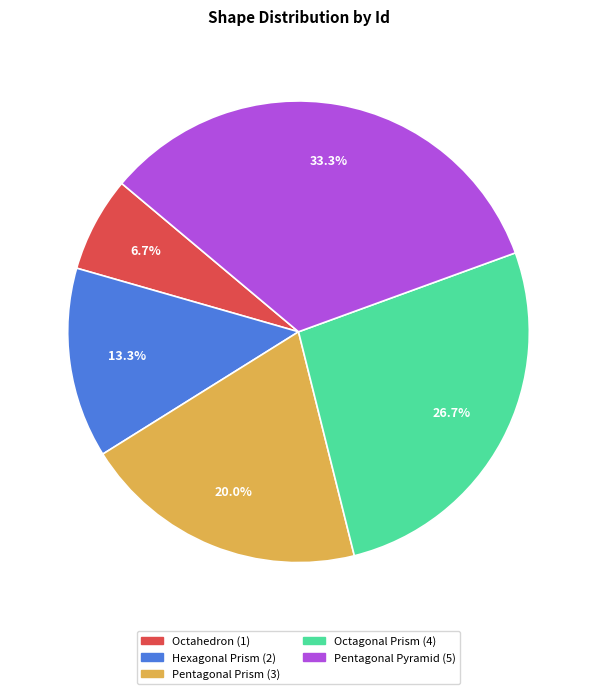

Is there a majority slice in this chart?

No